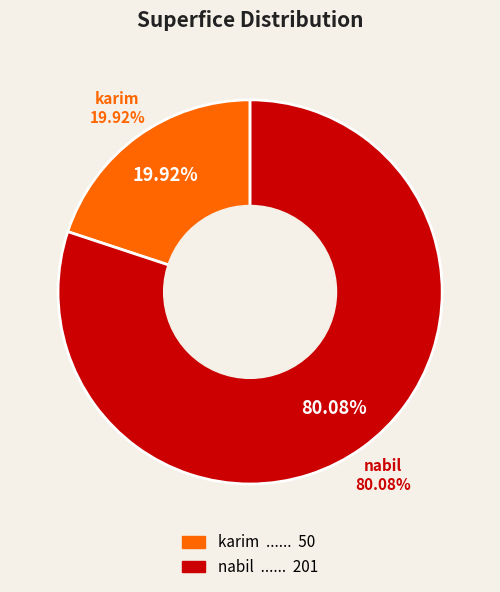

To the nearest percent, what portion does karim represent?

20%